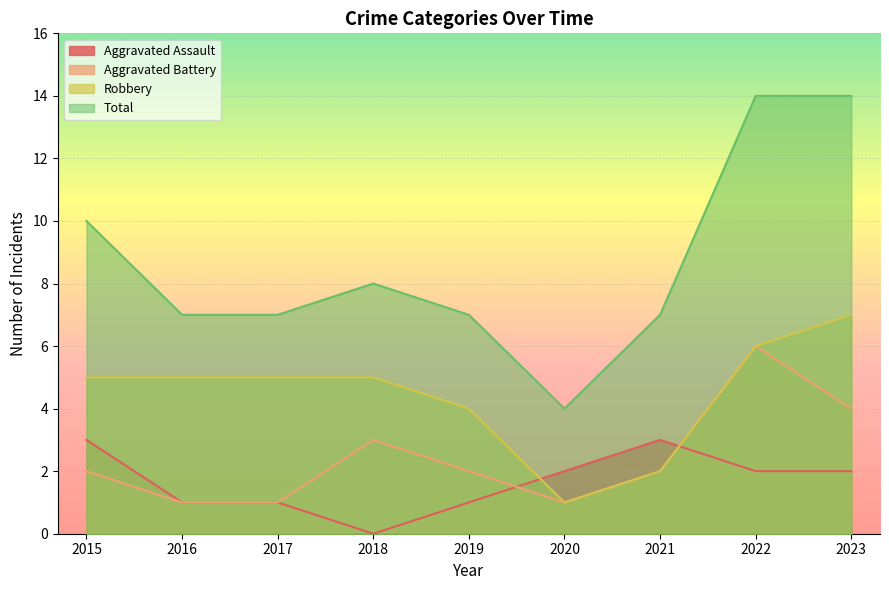

How many Aggravated Battery values are between 1 and 3?

7